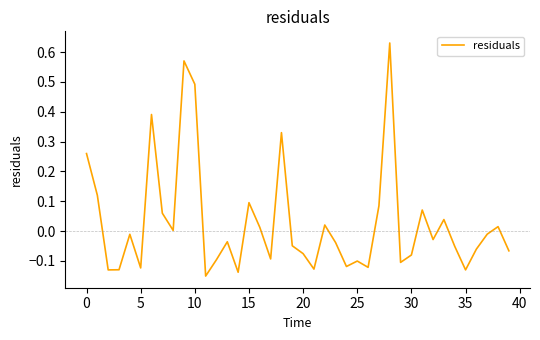

What is the difference between the maximum and minimum values?

0.8